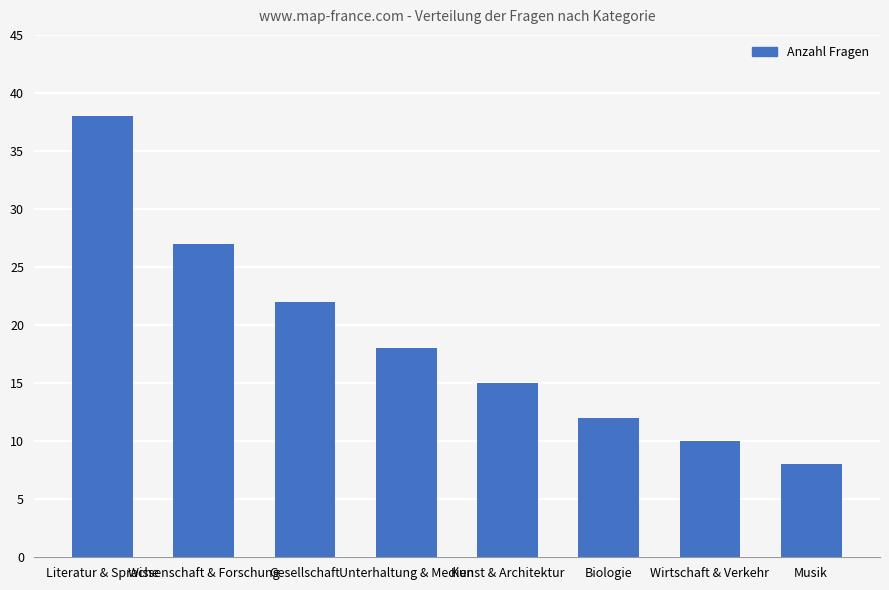

The value at Wissenschaft & Forschung is 27. True or false?

True